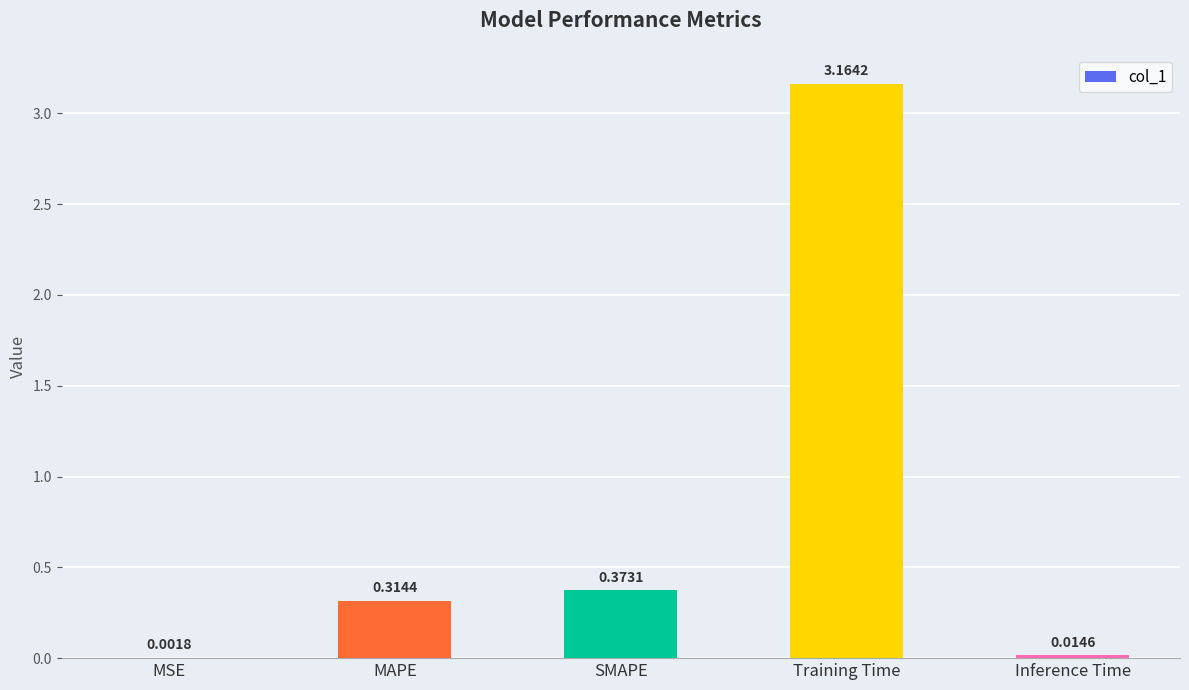

At which label is the value closest to 1?

SMAPE